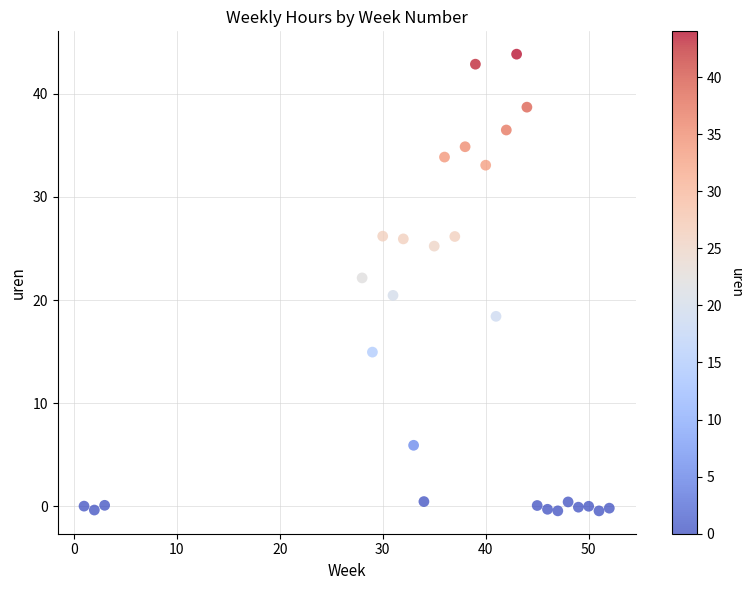

What is the range of Y values (max minus min)?

44.3